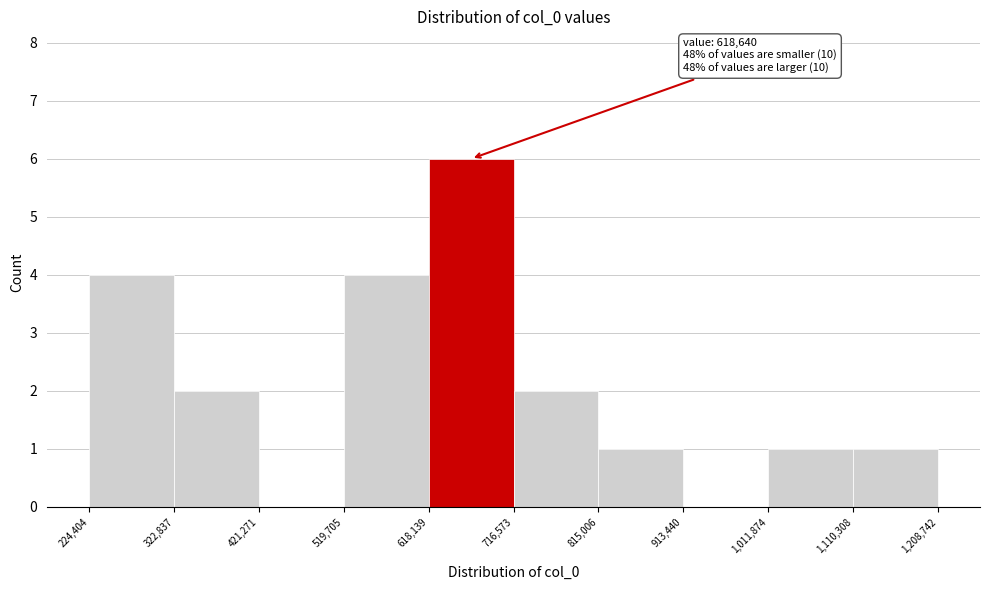

Which range on the x-axis has the tallest bar?

618,139 to 716,573